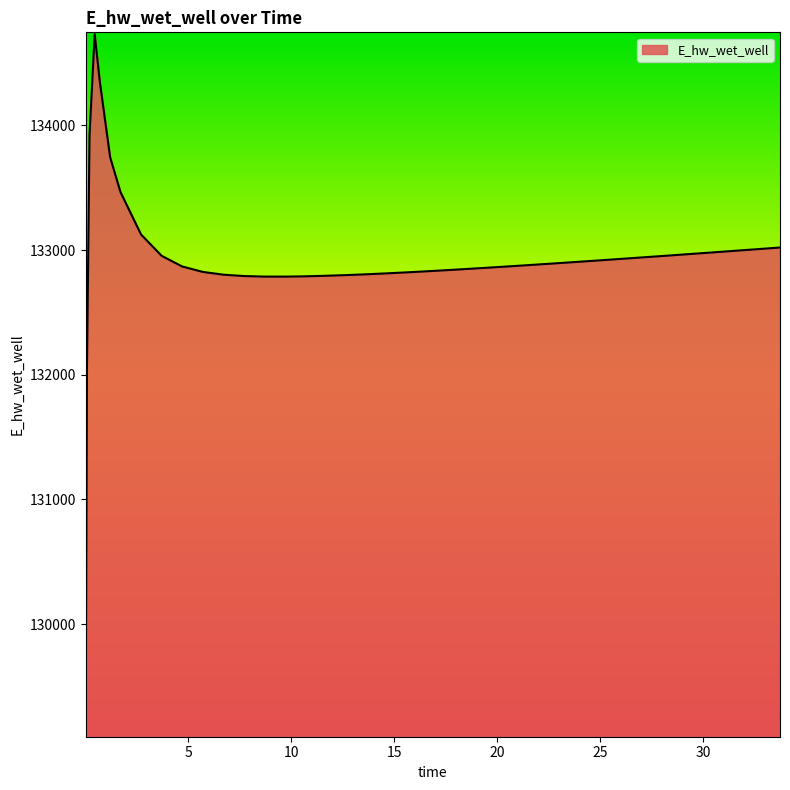

What is the difference between the maximum and minimum values?

5623.6